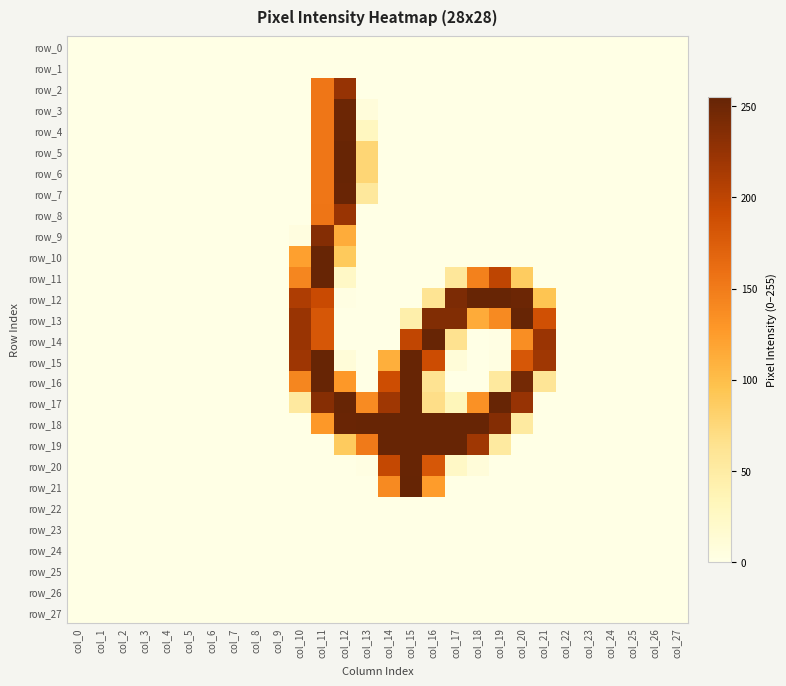

At how many categories does at least one series exceed 48?

12